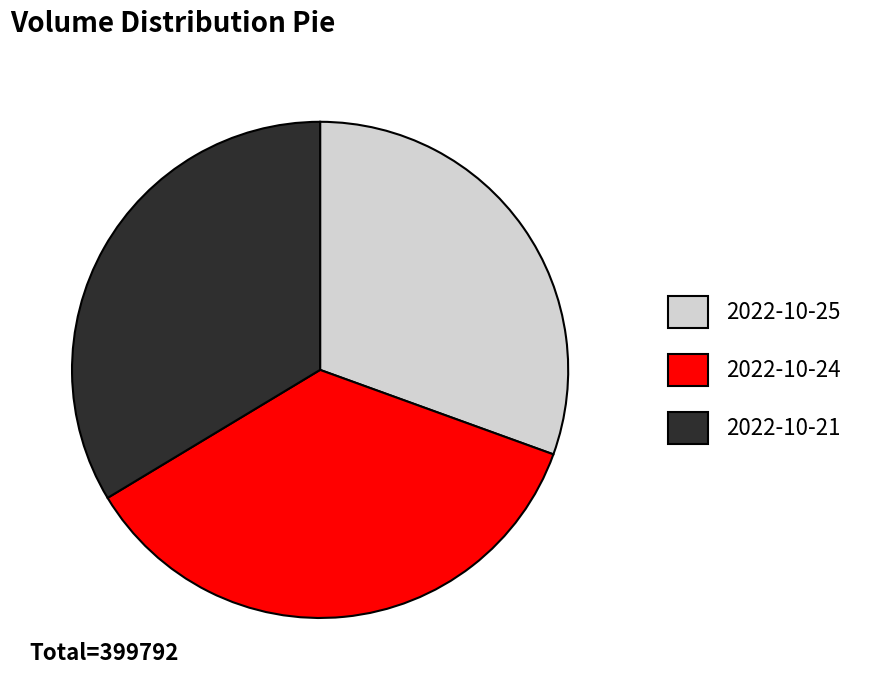

True or false: 2022-10-21 accounts for 24% of the total.

False